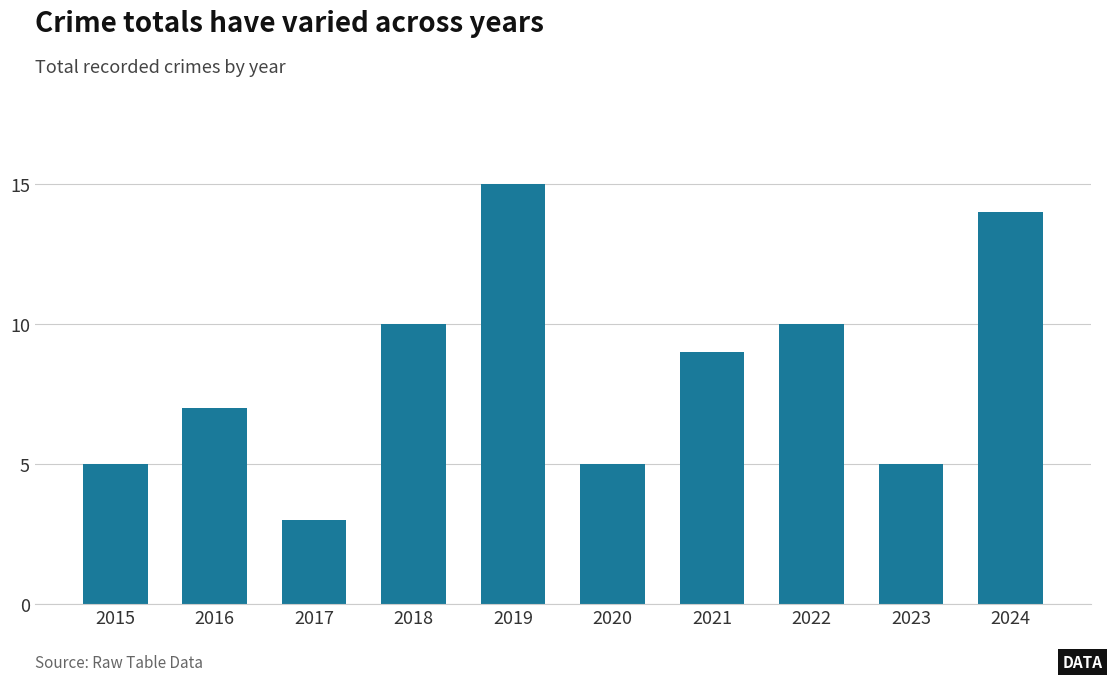

What is the sum of all values?

83